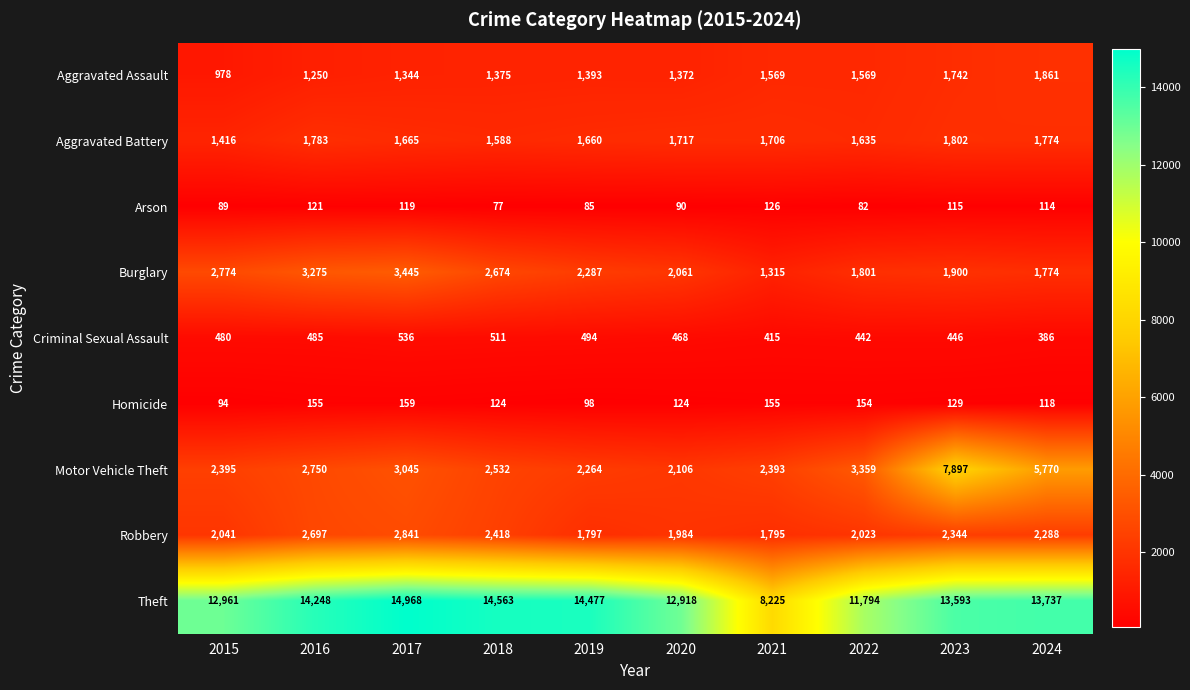

The value of Motor Vehicle Theft at 2018 is 2532. True or false?

True